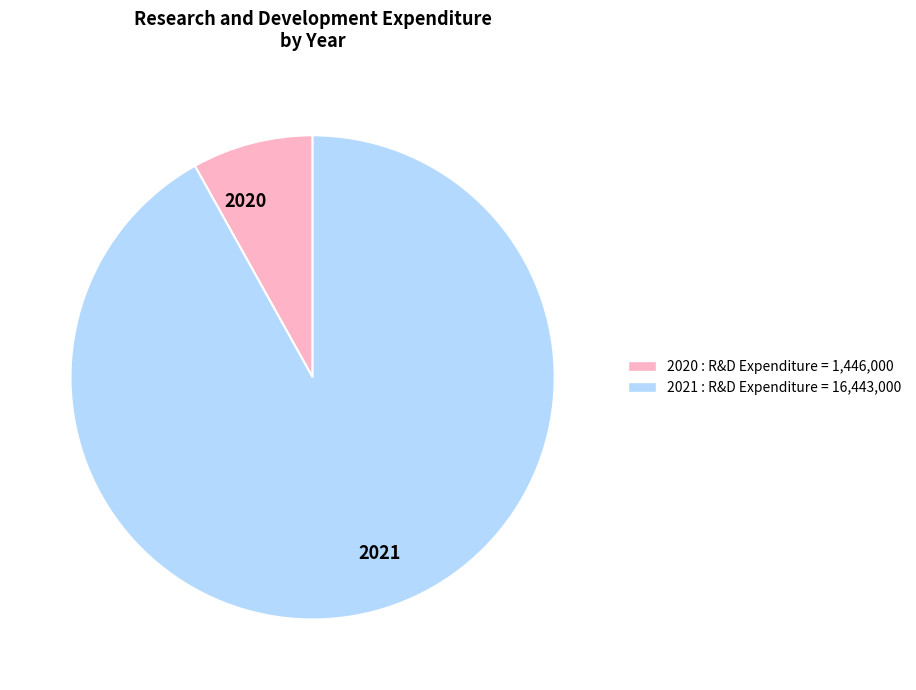

What is the smallest slice in the pie chart?

2020